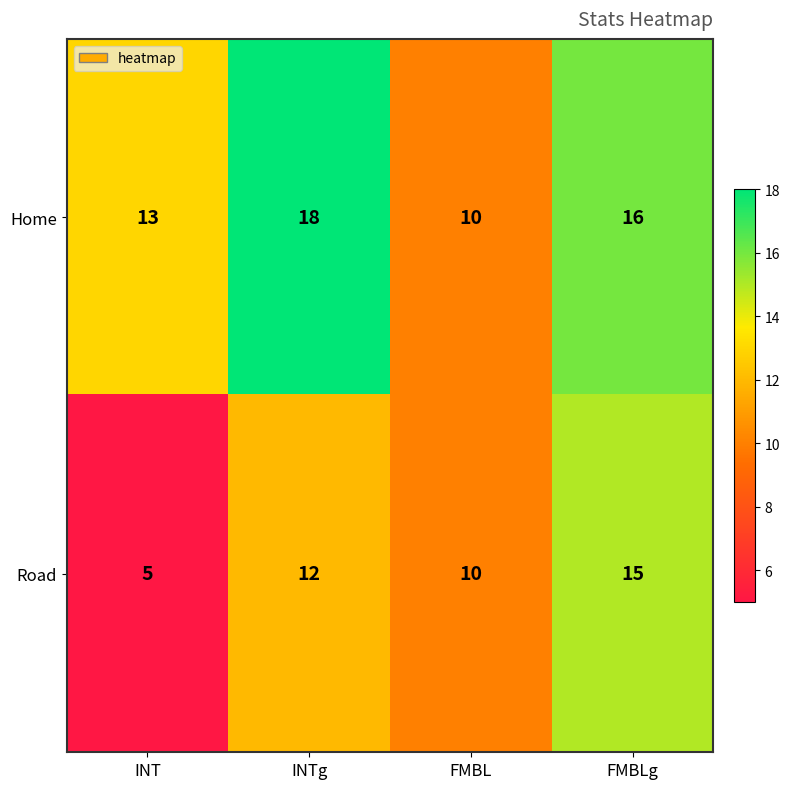

List the series in order of their peak value, highest first.

Home, Road